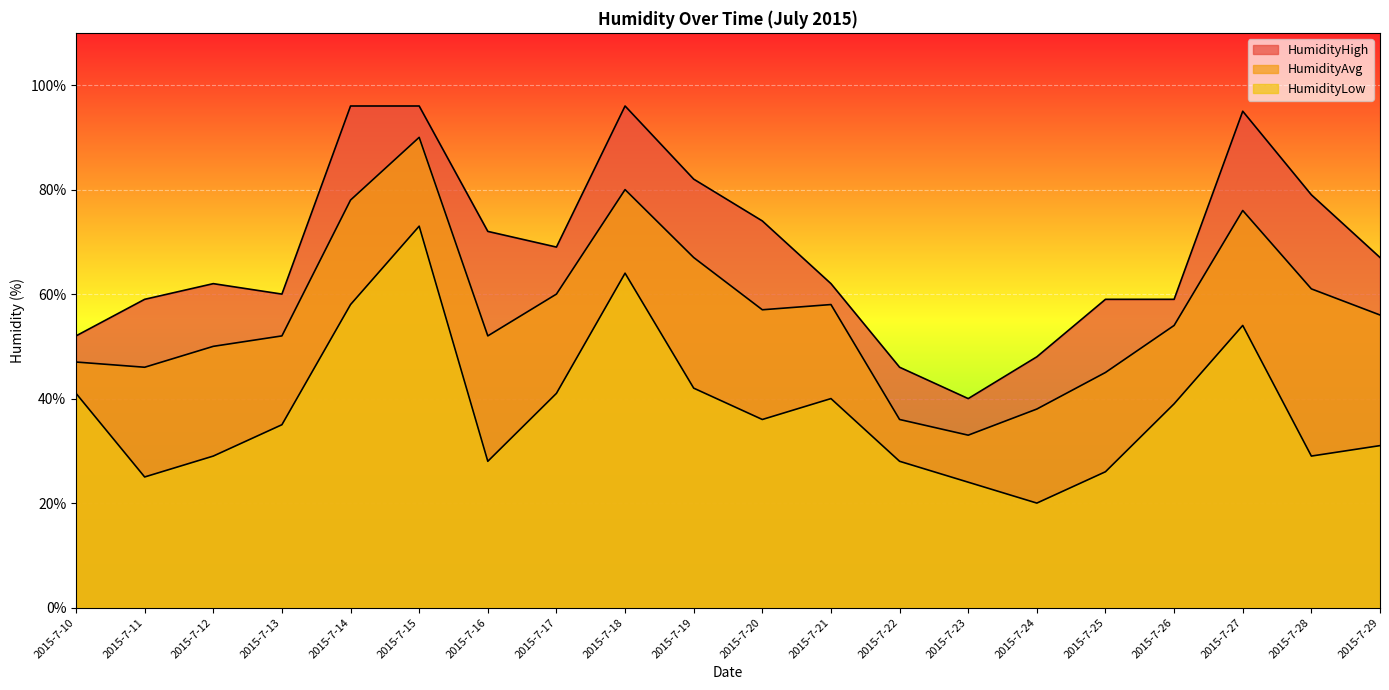

What is the difference between the HumidityAvg values at 2015-7-26 and 2015-7-10?

7